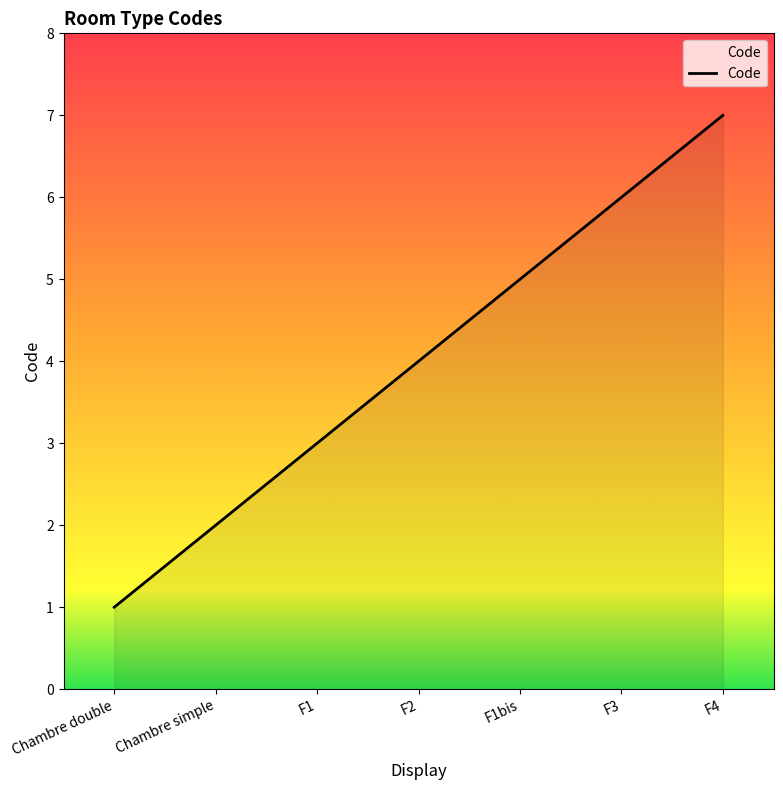

The value at Chambre double is 2. True or false?

False